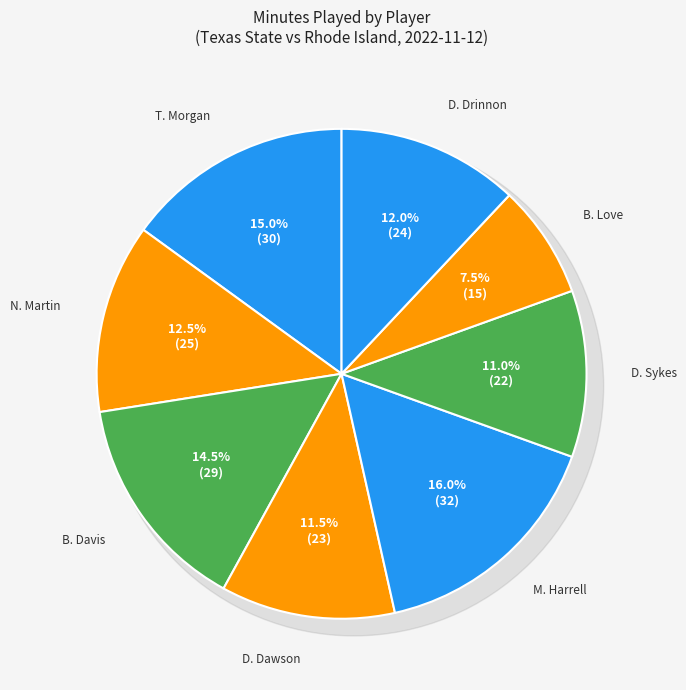

Is it true that B. Davis is 14% of the pie?

True